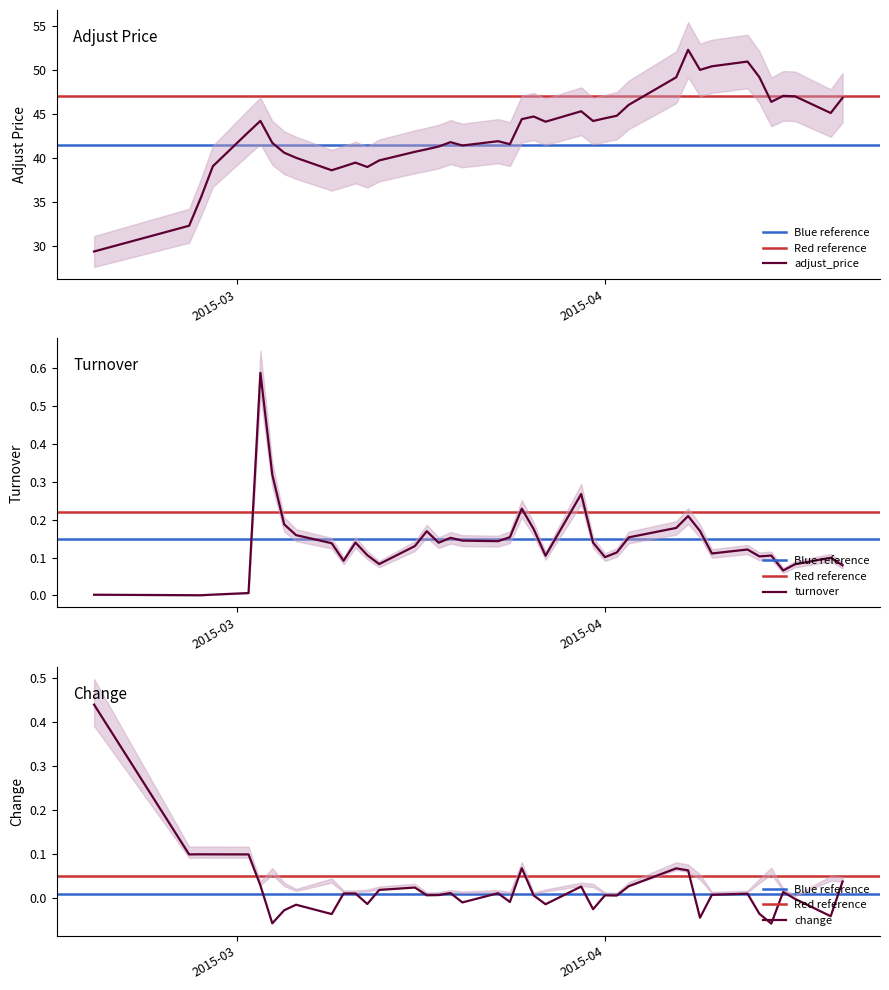

What is the difference between the maximum and minimum values in the turnover series?

0.6